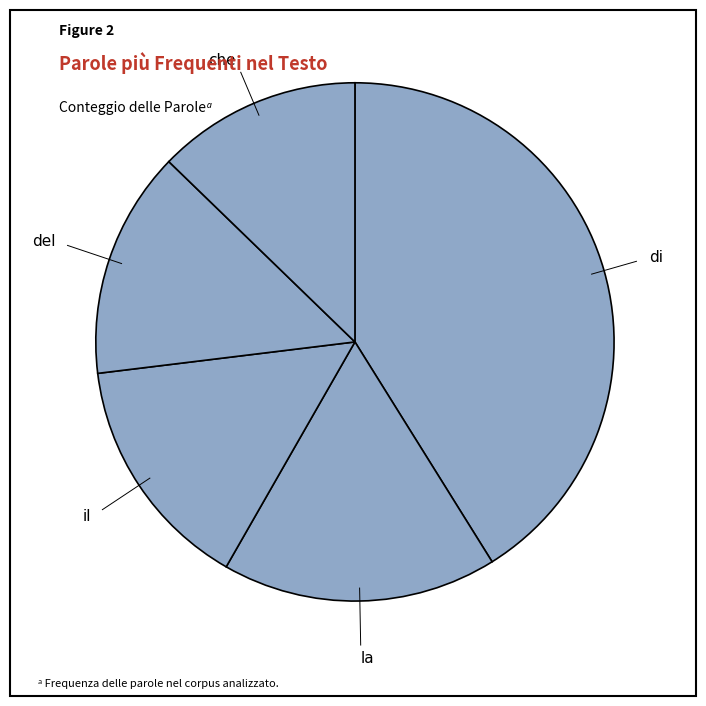

True or false: del accounts for 28% of the total.

False